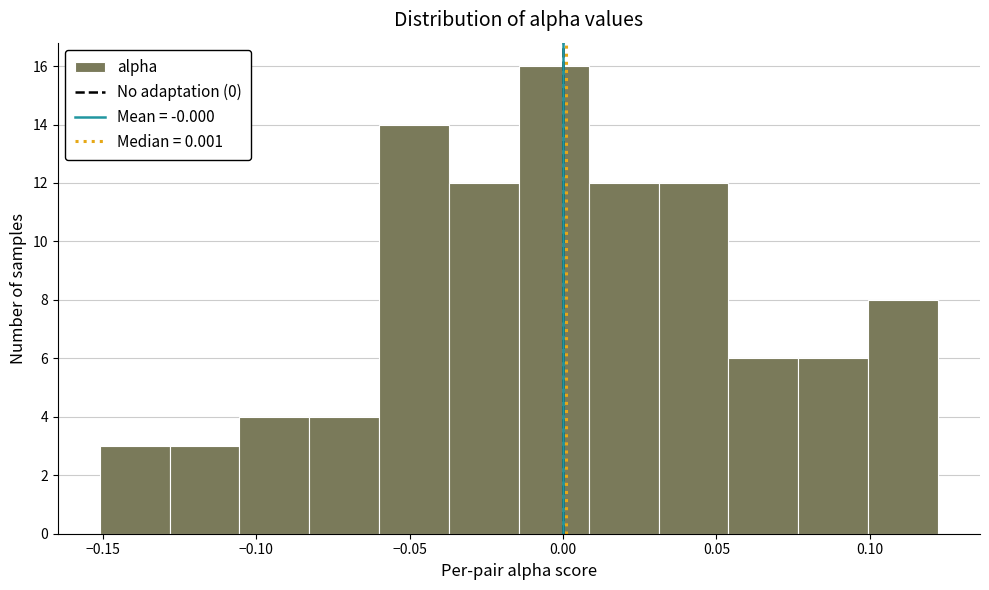

Which range on the x-axis has the tallest bar?

-0.015 to 0.010